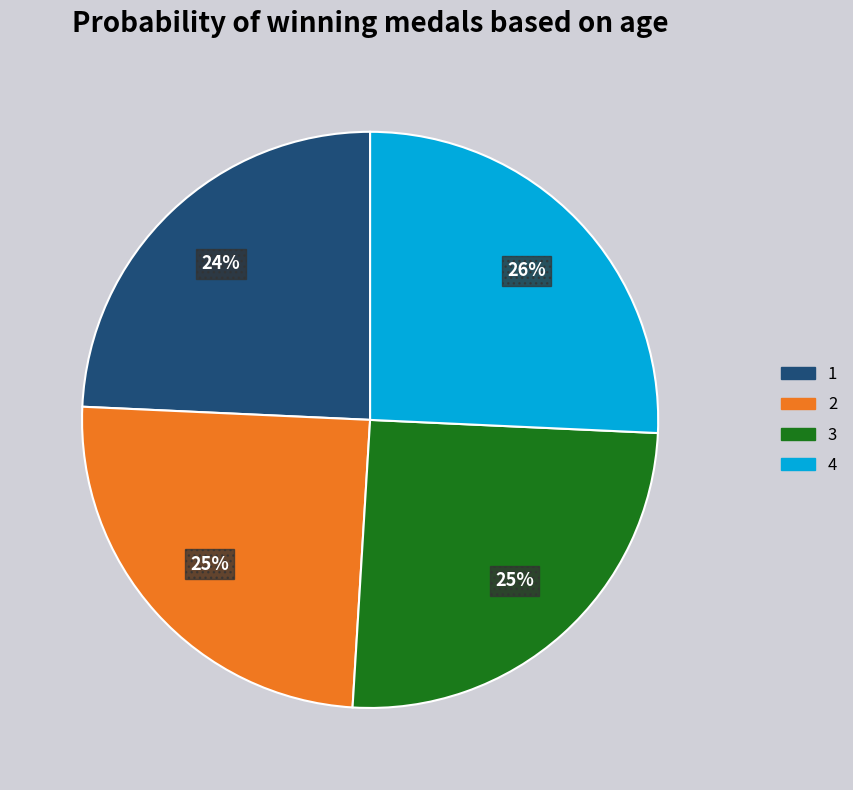

To the nearest percent, what is the average slice percentage?

25%